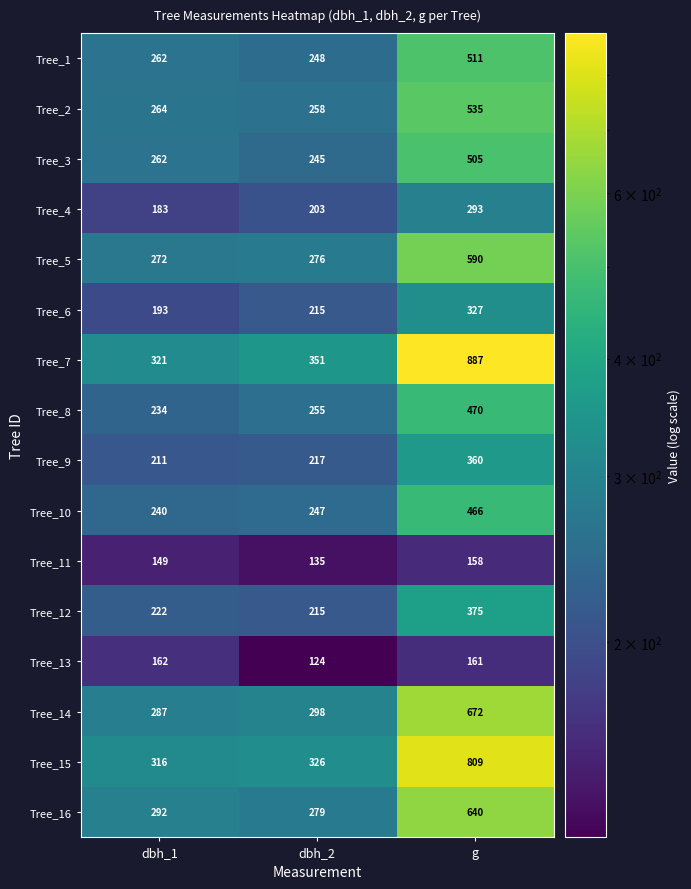

What is the average value of the Tree_13 series?

149